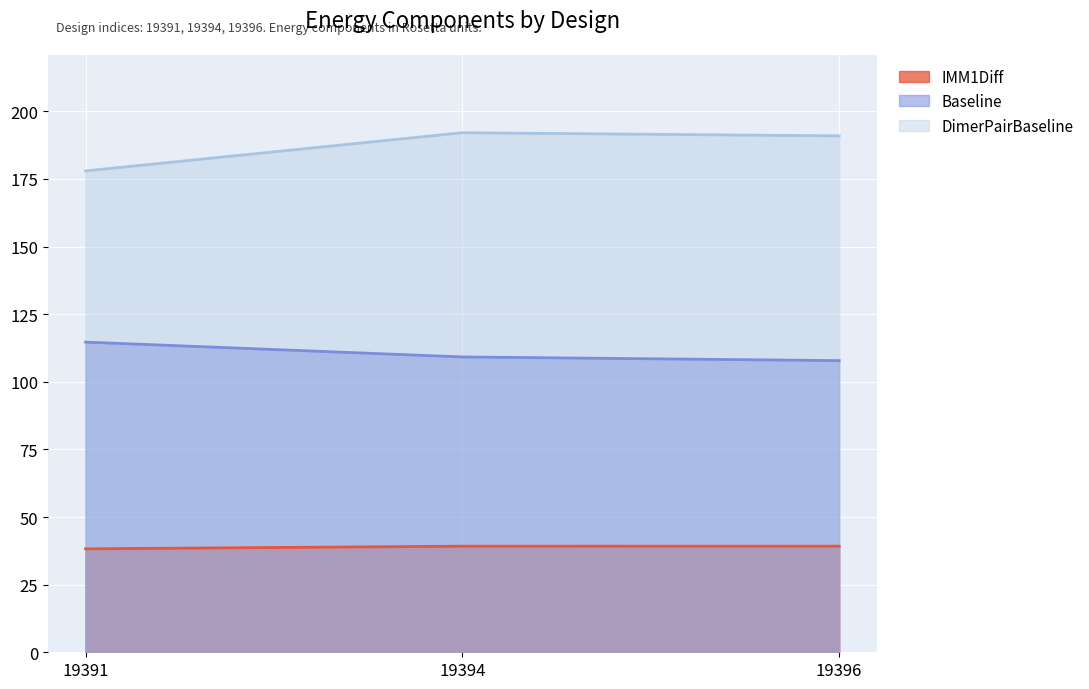

How many lines are shown in the chart?

3